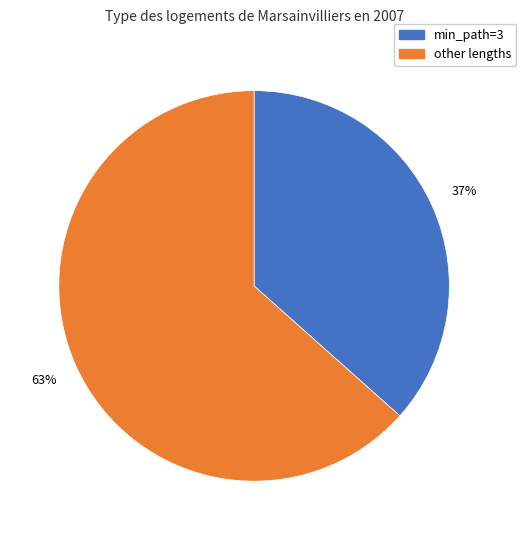

Does any single category account for the majority?

Yes